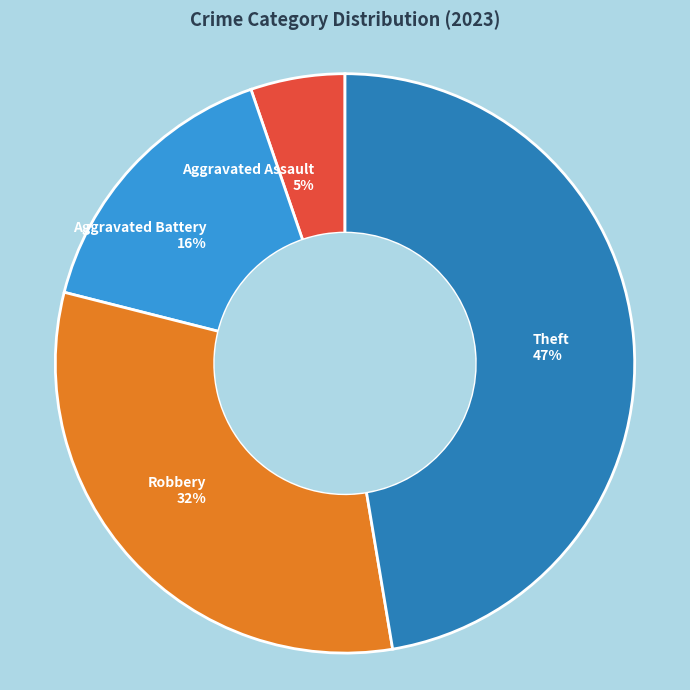

To the nearest percent, what percentage of the pie is Robbery 32%?

32%